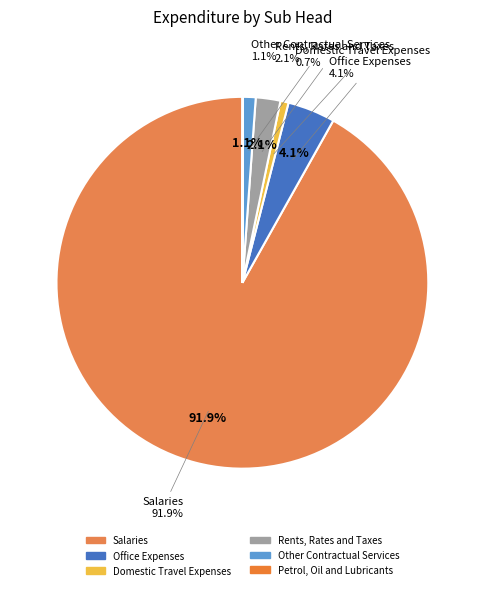

What is the largest slice in the pie chart?

Salaries